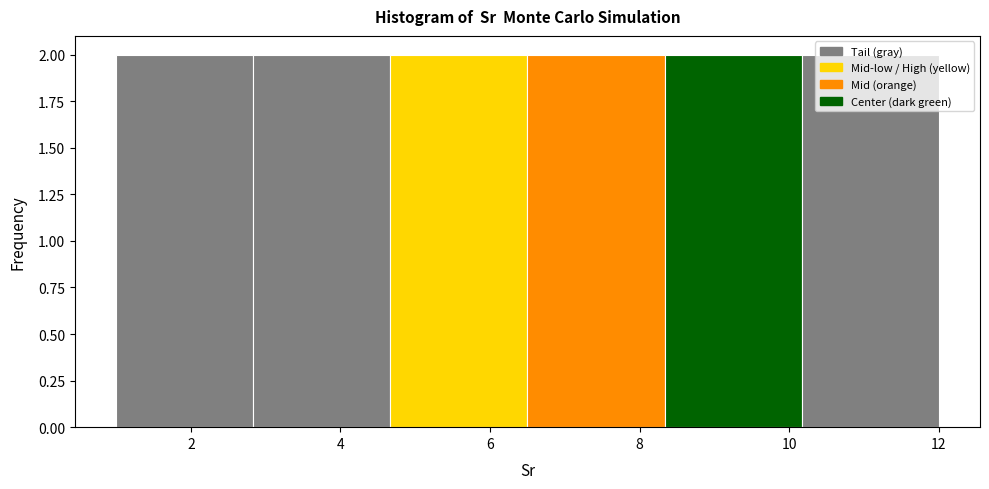

Reading left to right, transcribe this chart: for each bar, give the range it covers on the x-axis and its height. Neither the bar edges nor the heights are printed on the chart, so give them approximately, as read against the axes.

1.0 to 2.8: 2
2.8 to 4.6: 2
4.6 to 6.6: 2
6.6 to 8.4: 2
8.4 to 10.2: 2
10.2 to 12.0: 2